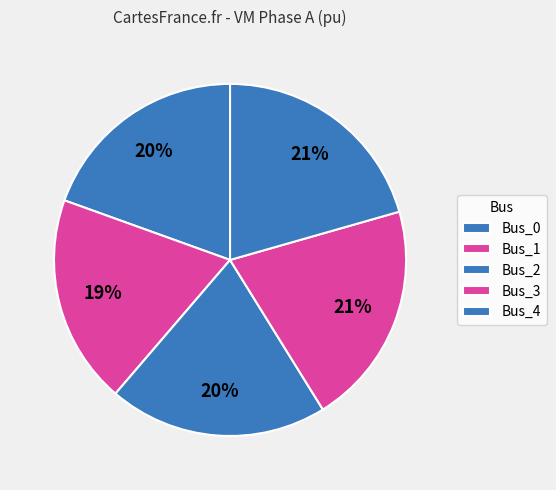

The Bus_4 slice represents 8% of the pie. True or false?

False